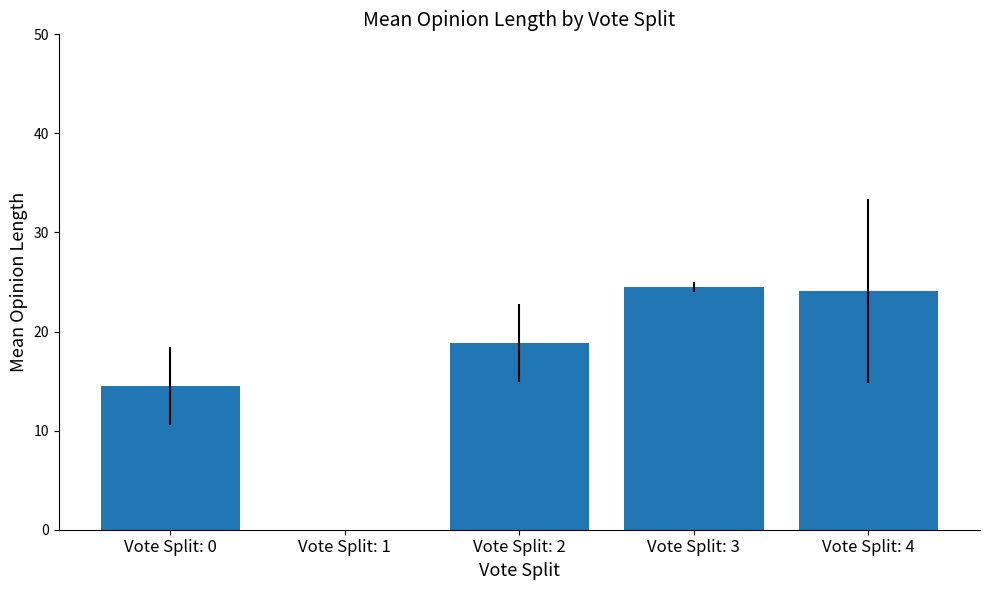

What is the sum of the values at Vote Split: 0 and Vote Split: 1?

14.5